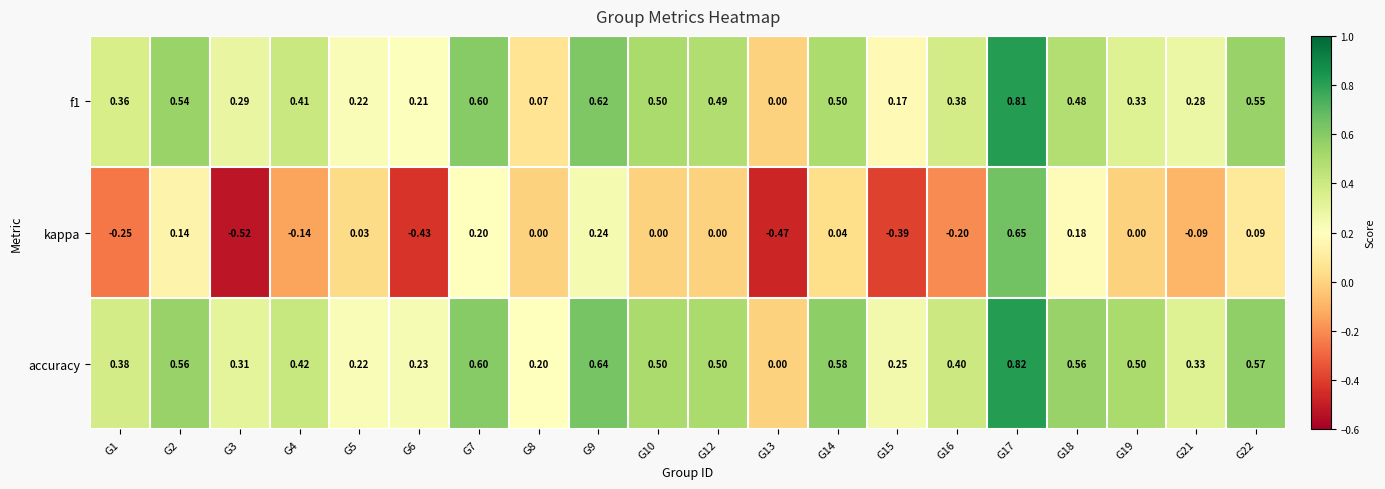

Is the value of f1 at G4 greater than the value of accuracy at G19?

No